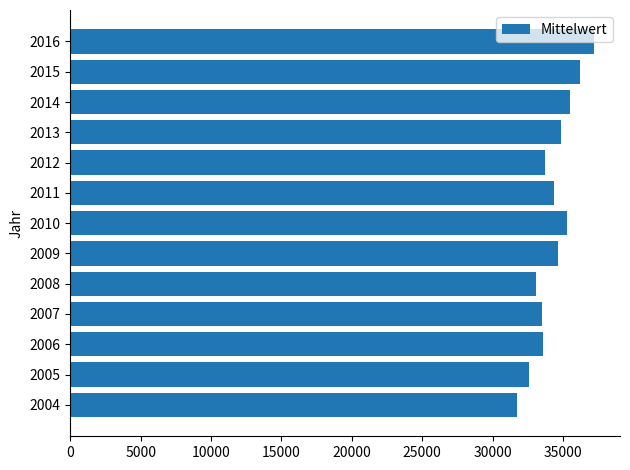

True or false: the data shows 37188.3 at 2016.

True